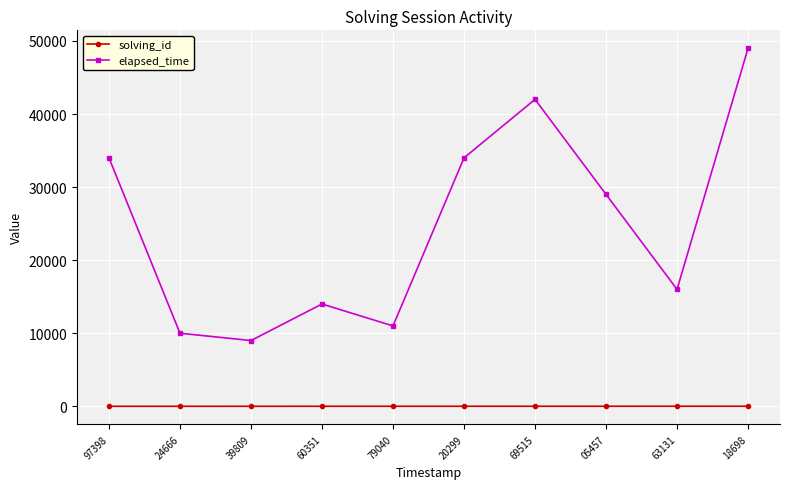

True or false: elapsed_time and solving_id cross at least once.

False